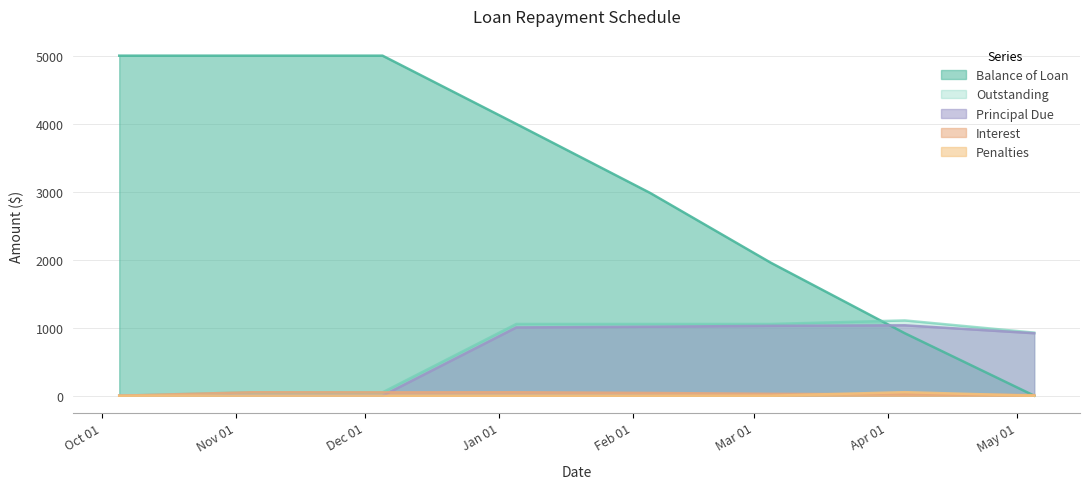

True or false: Balance of Loan and Principal Due cross at least once.

True